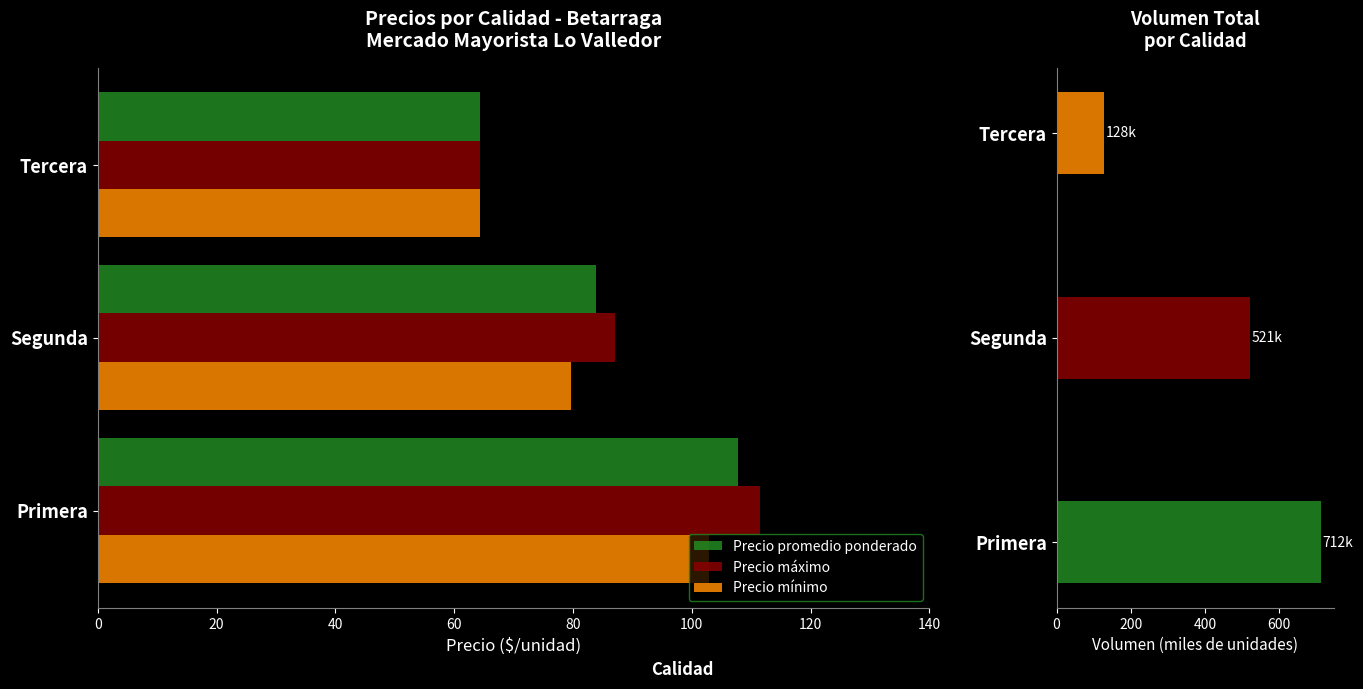

What is the difference between the maximum and minimum values in the Precio mínimo series?

38.6